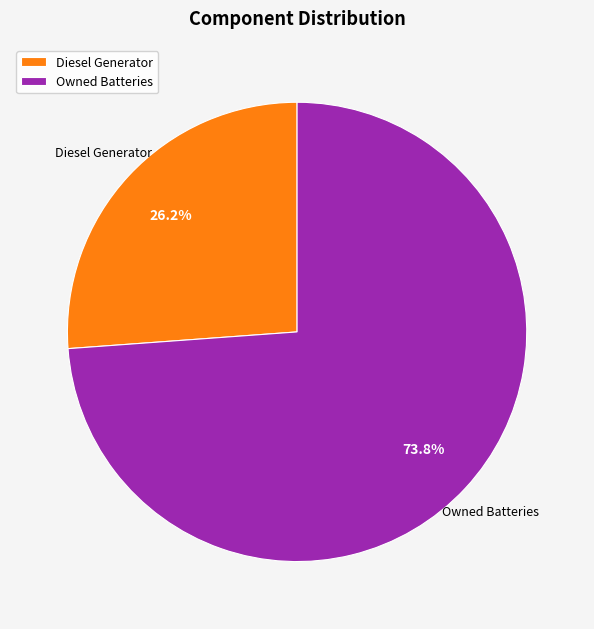

Count the number of slices in the pie.

2